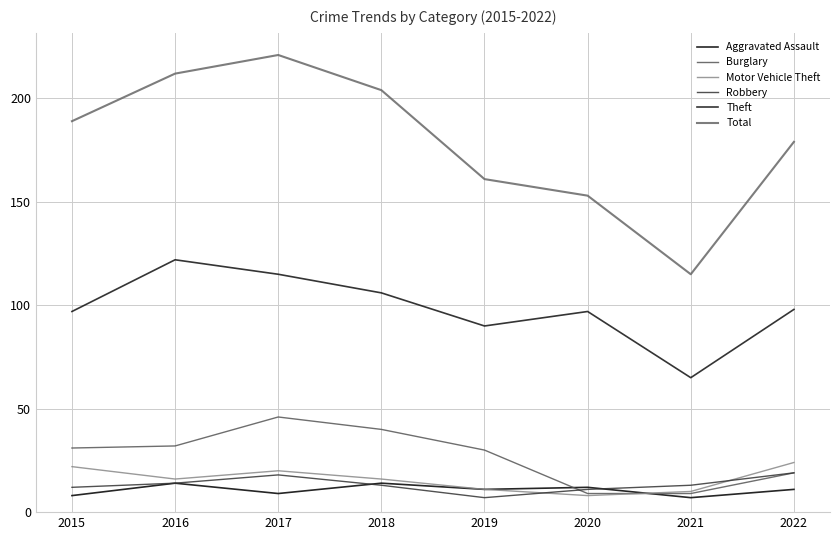

Reading left to right, extract all data points from this chart.

Aggravated Assault: 2015=8	2016=14	2017=9	2018=14	2019=11	2020=12	2021=7	2022=11
Burglary: 2015=31	2016=32	2017=46	2018=40	2019=30	2020=9	2021=9	2022=19
Motor Vehicle Theft: 2015=22	2016=16	2017=20	2018=16	2019=11	2020=8	2021=10	2022=24
Robbery: 2015=12	2016=14	2017=18	2018=13	2019=7	2020=11	2021=13	2022=19
Theft: 2015=97	2016=122	2017=115	2018=106	2019=90	2020=97	2021=65	2022=98
Total: 2015=189	2016=212	2017=221	2018=204	2019=161	2020=153	2021=115	2022=179